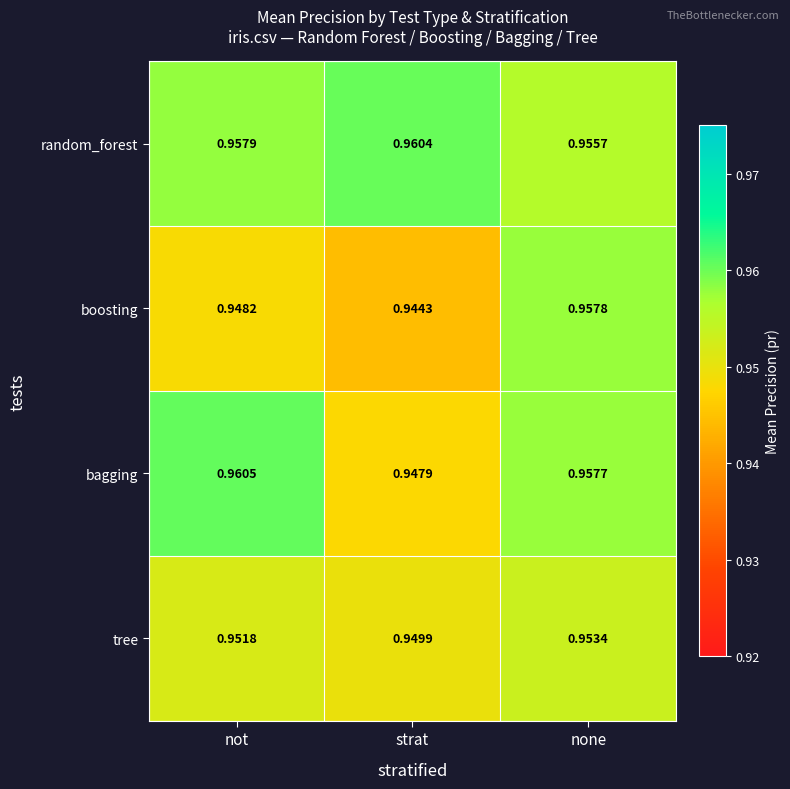

Where is tree nearest to the value 0?

strat